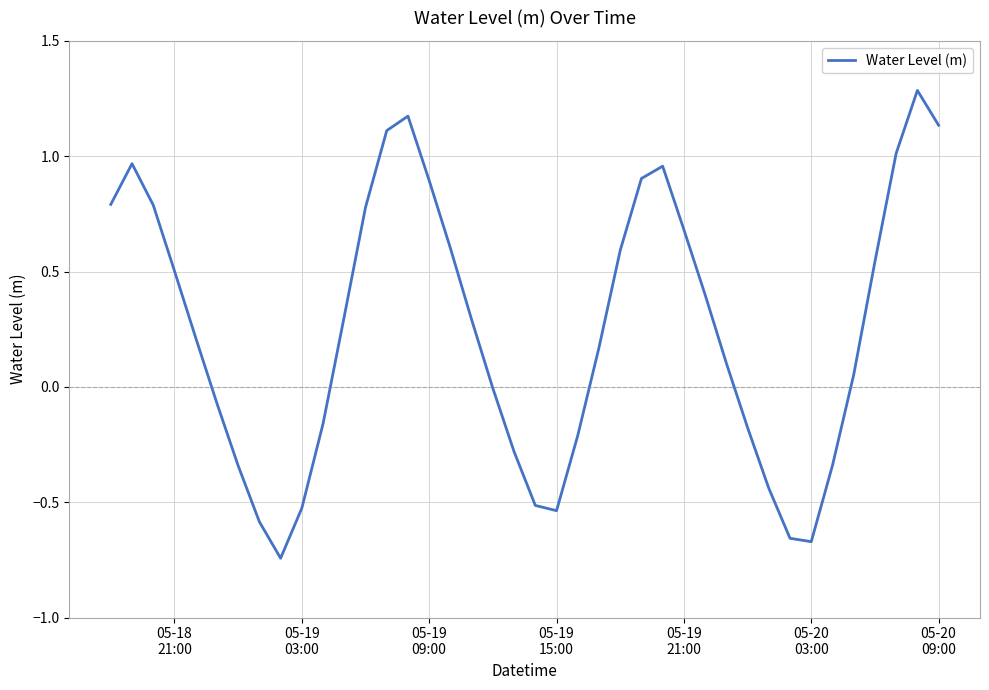

What is the greatest value displayed?

1.3